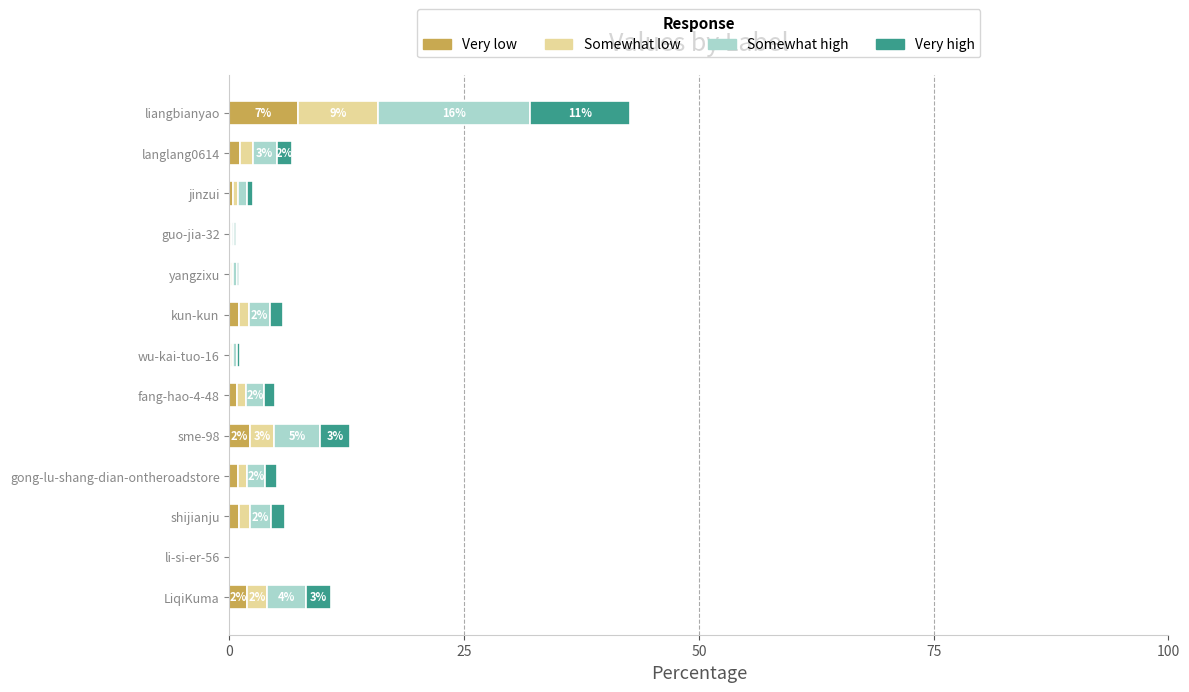

At which category is the sum across all series the highest?

liangbianyao